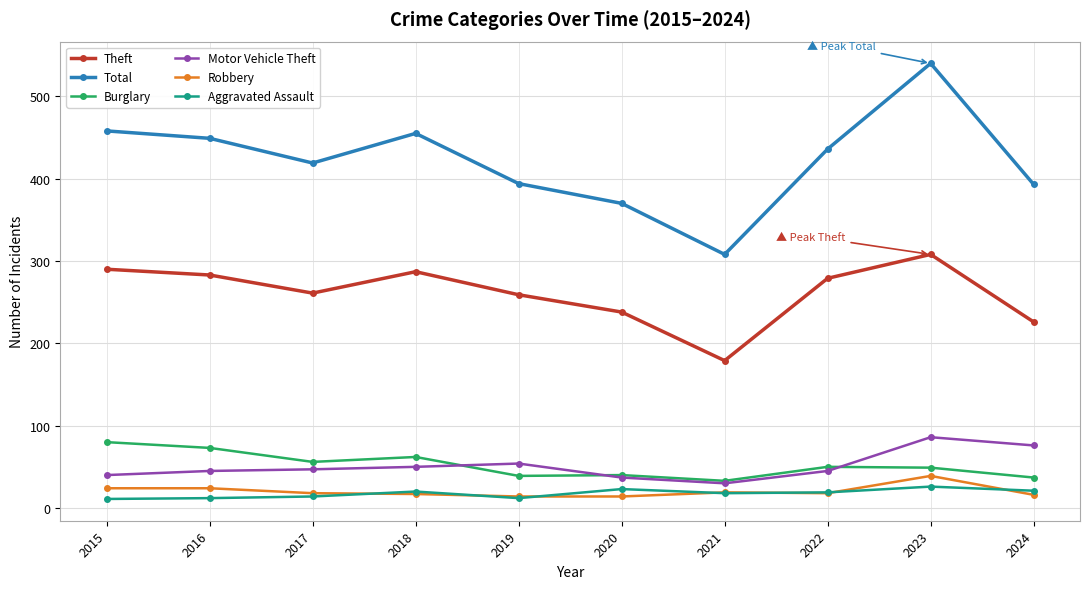

Where does the Total series first go above 436?

2015